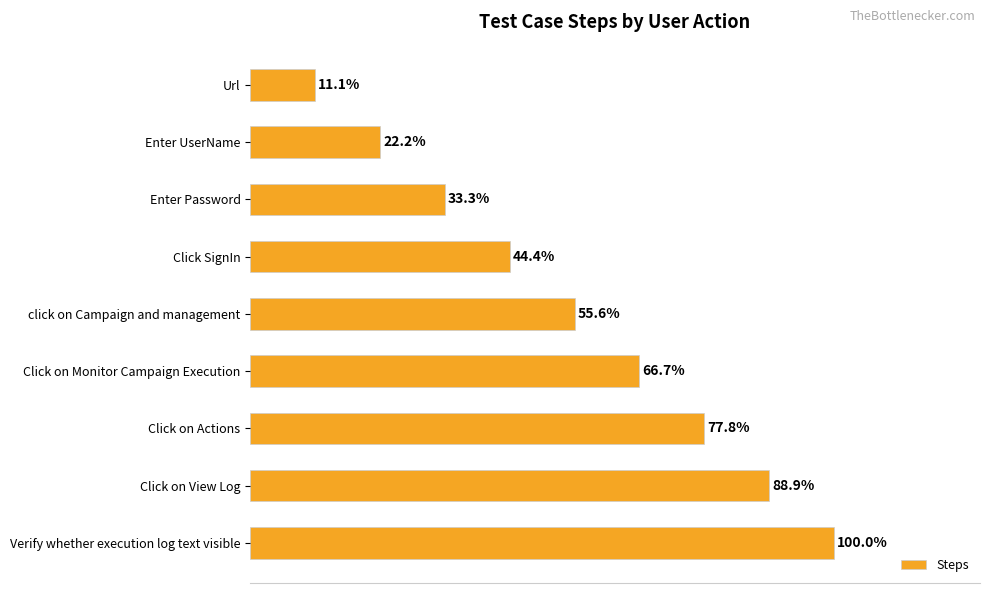

Are the bars horizontal?

Yes